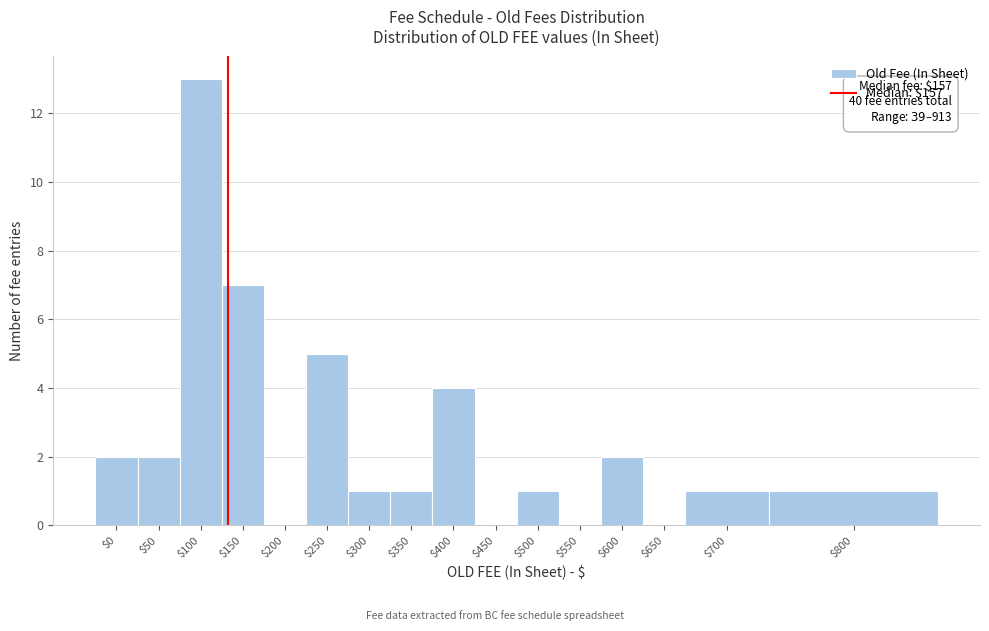

What value does the data have at $100?

13